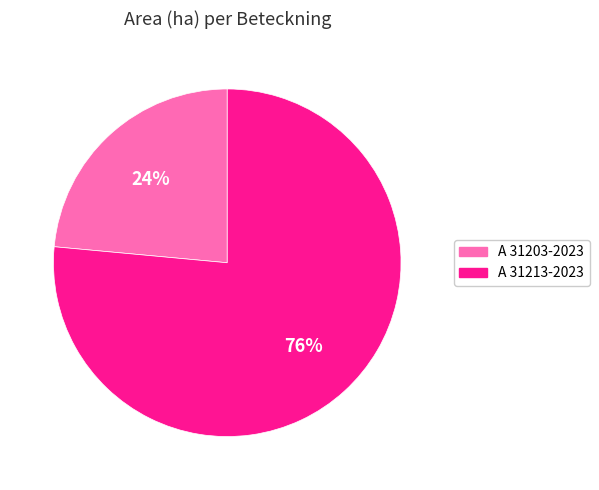

How many segments does this pie chart have?

2